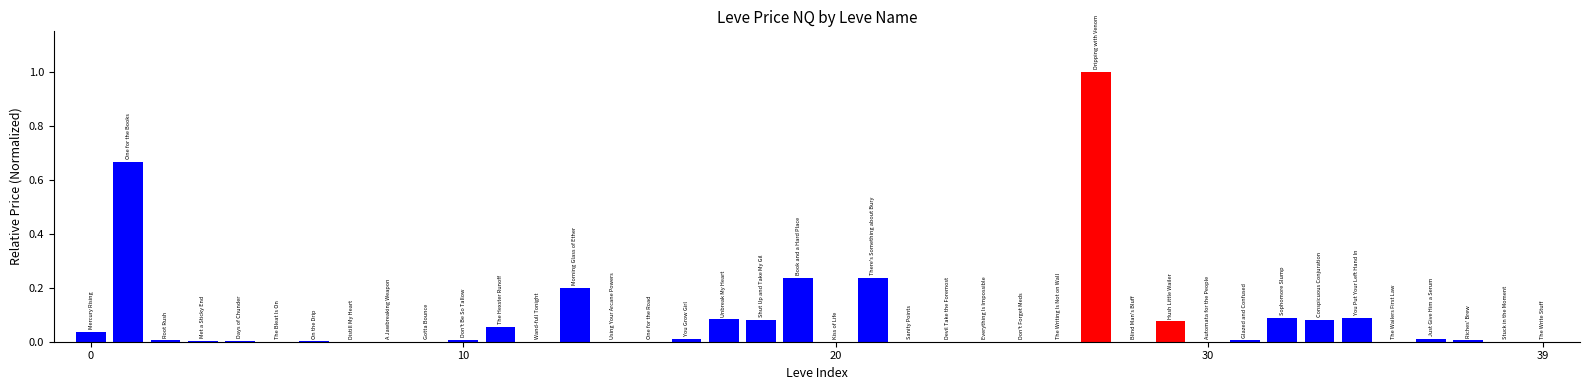

What is the maximum value shown in the chart?

1.0